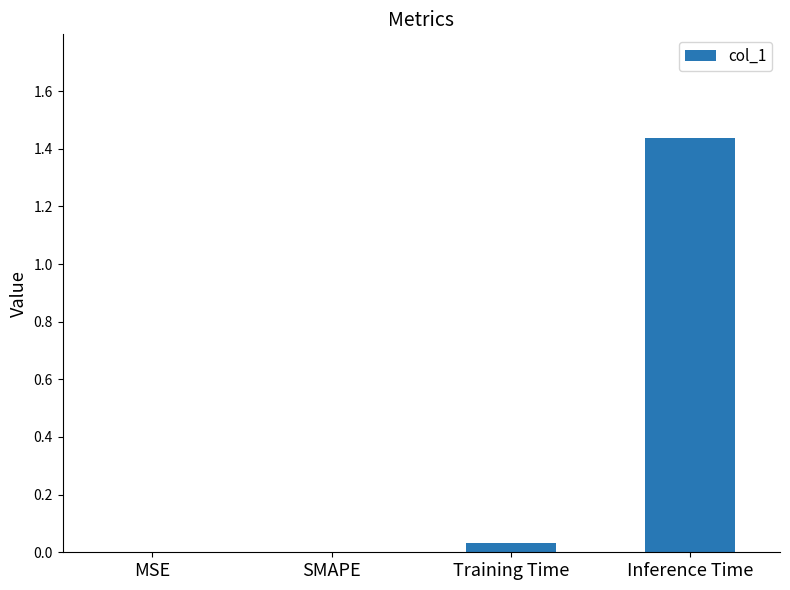

Between Inference Time and Training Time, which is larger?

Inference Time